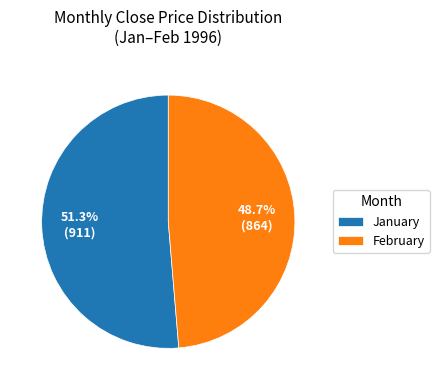

Rank the categories by value from lowest to highest.

February, January